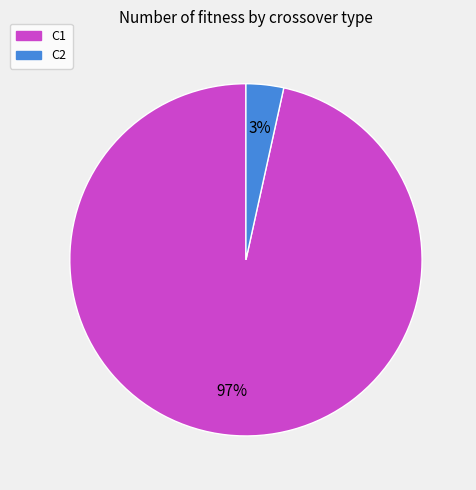

Which category has the smallest portion of the pie?

C2